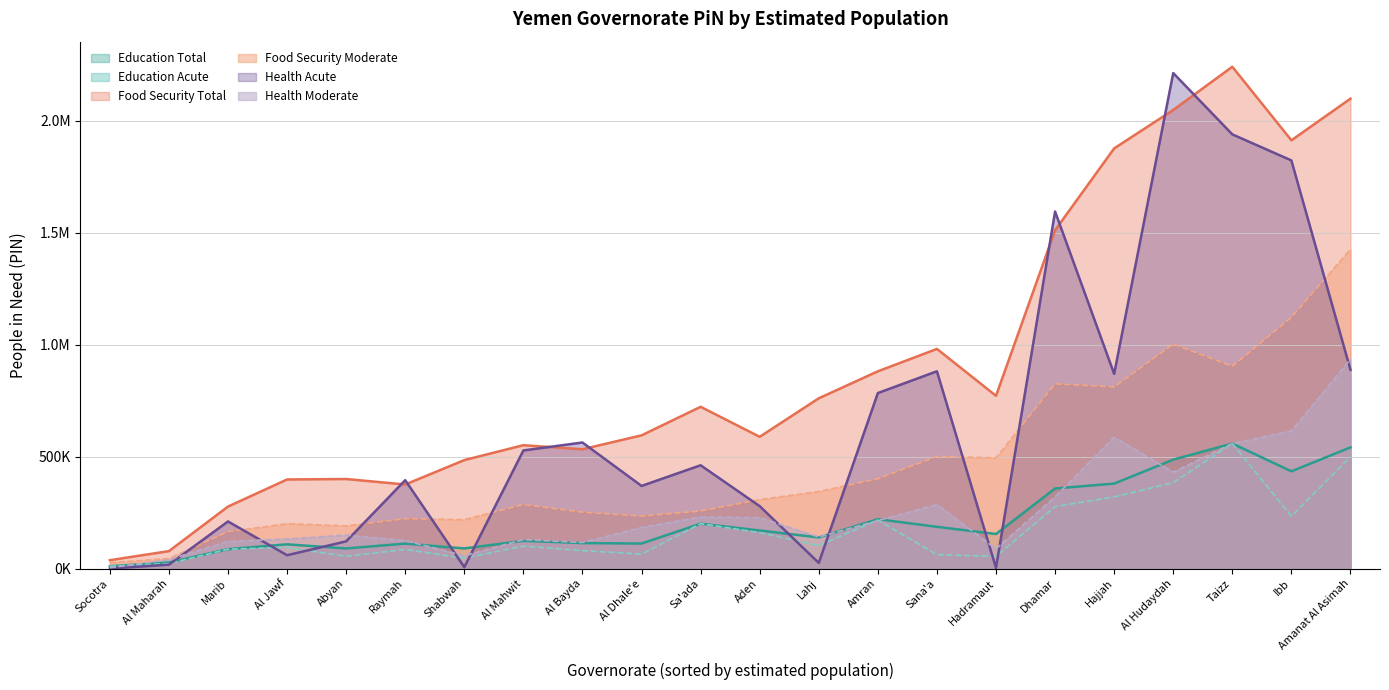

Read the health_acute_pin value at Al Maharah, to the nearest 10.

17550